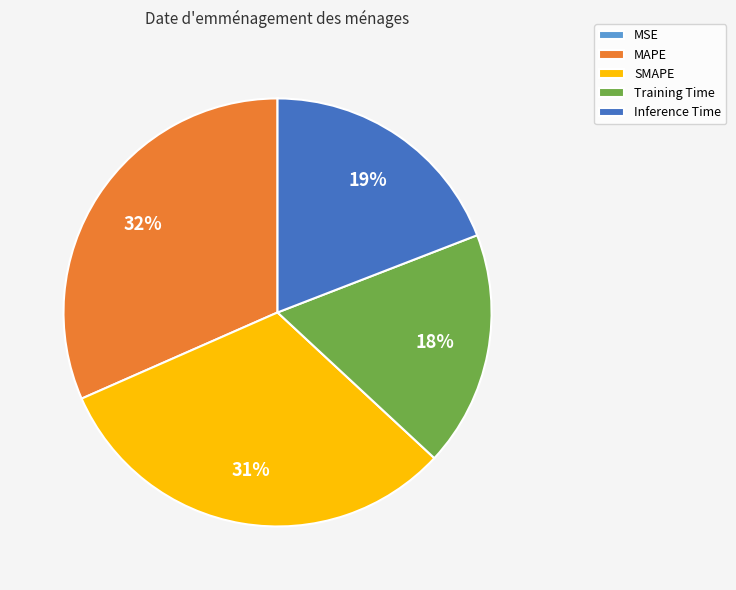

To the nearest percent, what percentage of the pie is SMAPE?

31%